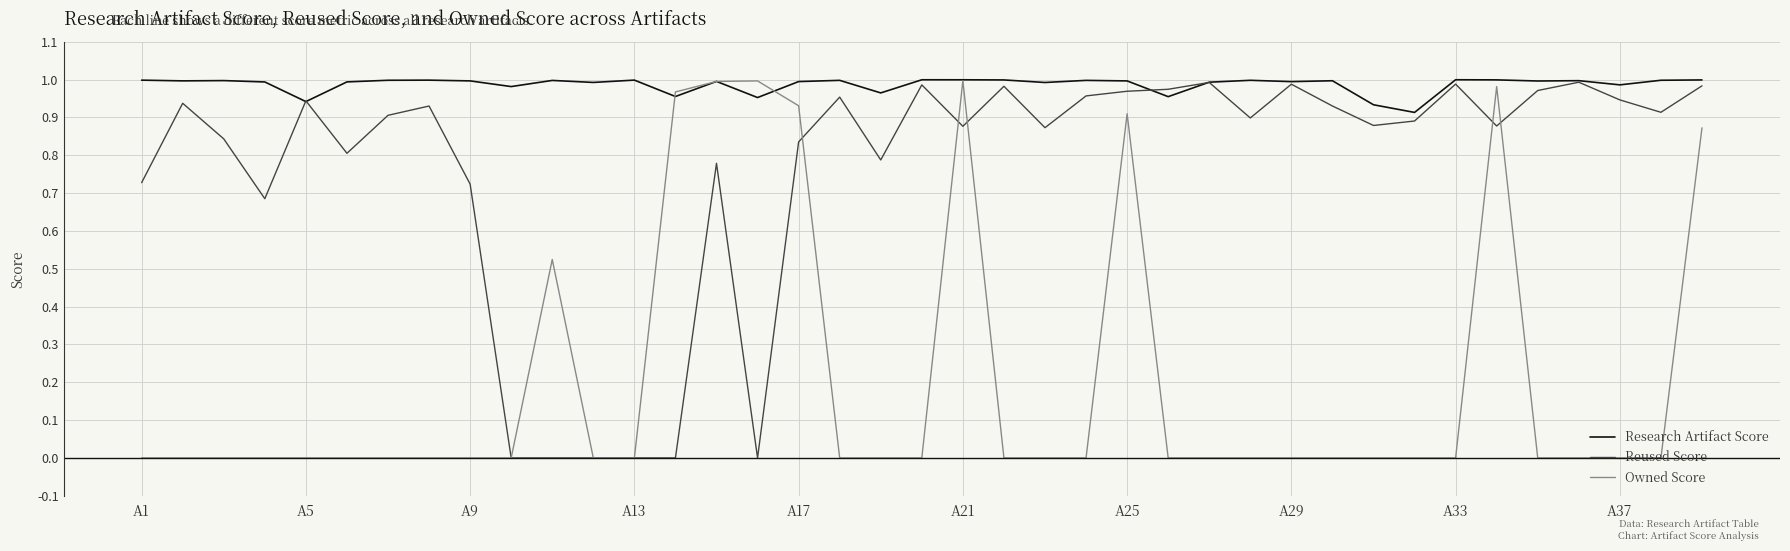

List the series in order of their overall mean, highest first.

Research Artifact Score, Reused Score, Owned Score